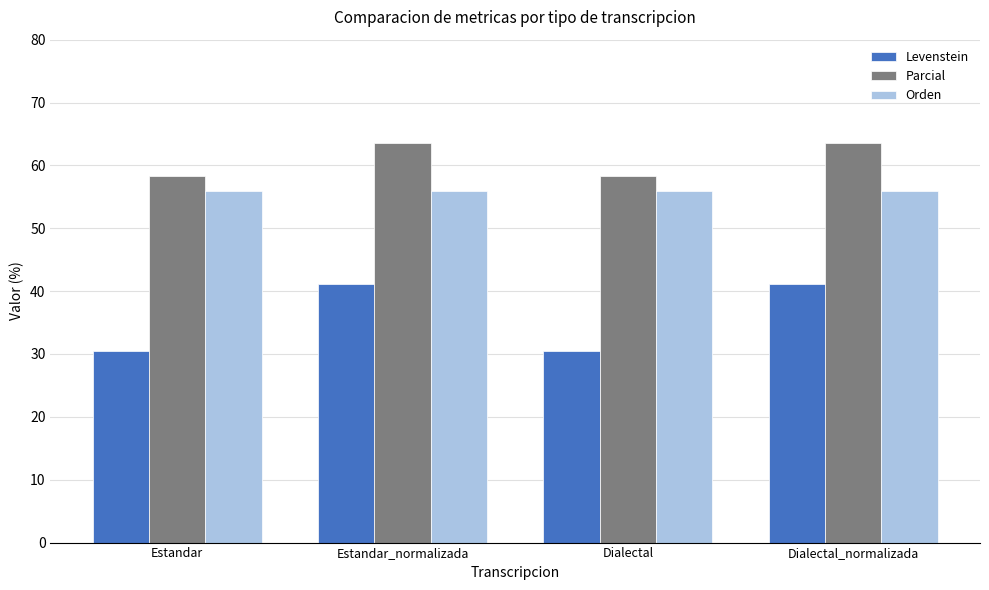

Rank the series at Dialectal from lowest to highest value.

Levenstein, Orden, Parcial